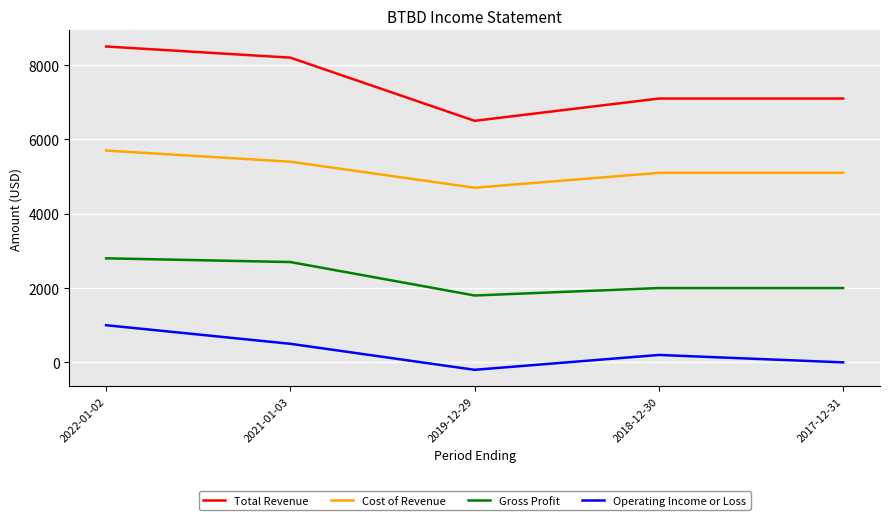

Rank the series by their maximum value, from lowest to highest.

Operating Income or Loss, Gross Profit, Cost of Revenue, Total Revenue